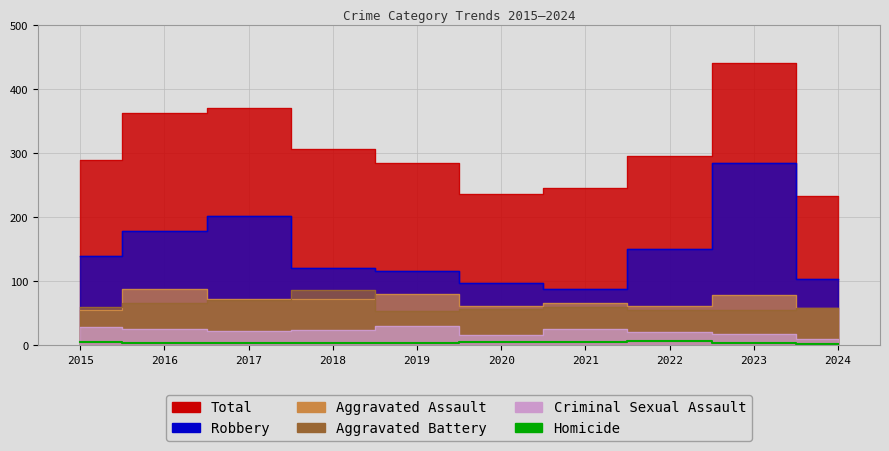

True or false: the data has more than 0 interior local peaks.

True